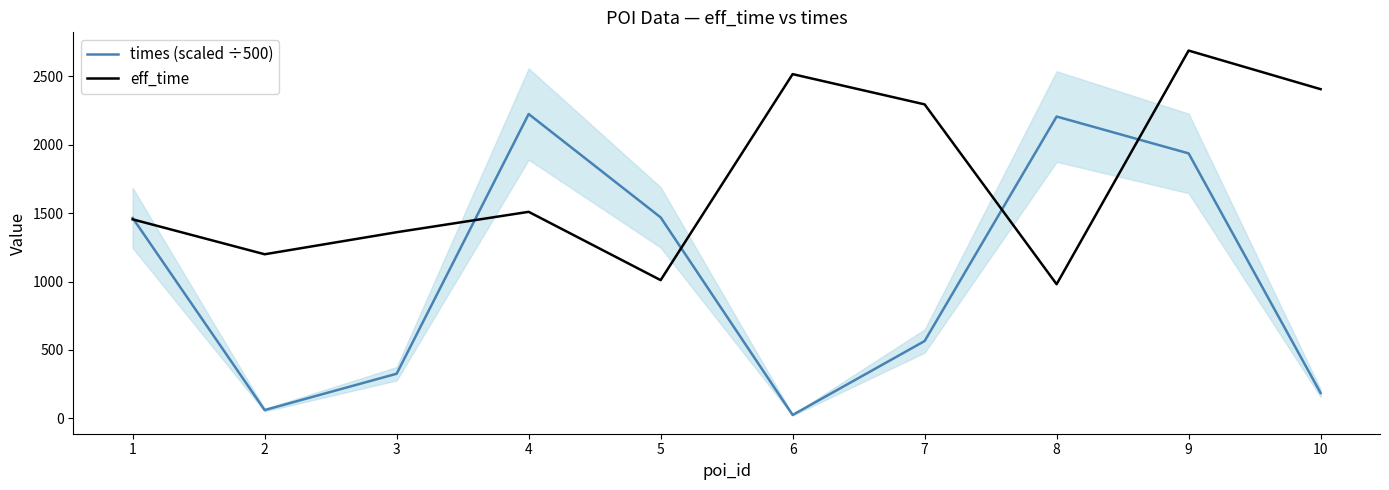

Is this an area chart (filled region under the line)?

No